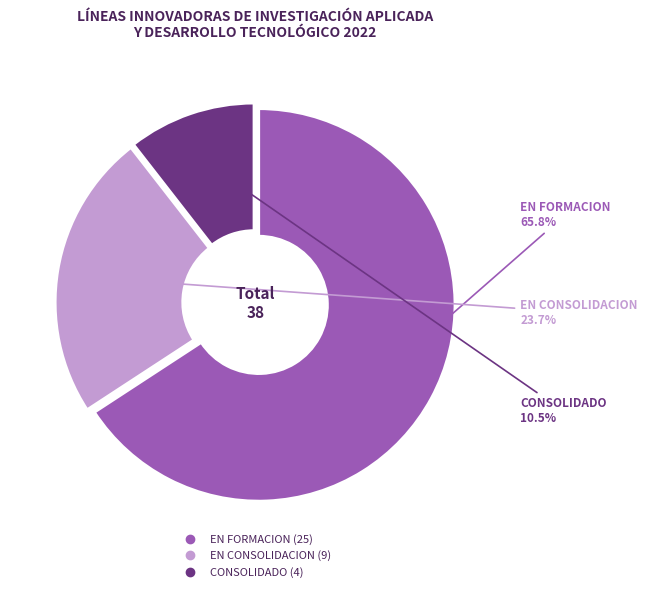

What percentage do EN CONSOLIDACION and CONSOLIDADO together represent?

34.2%